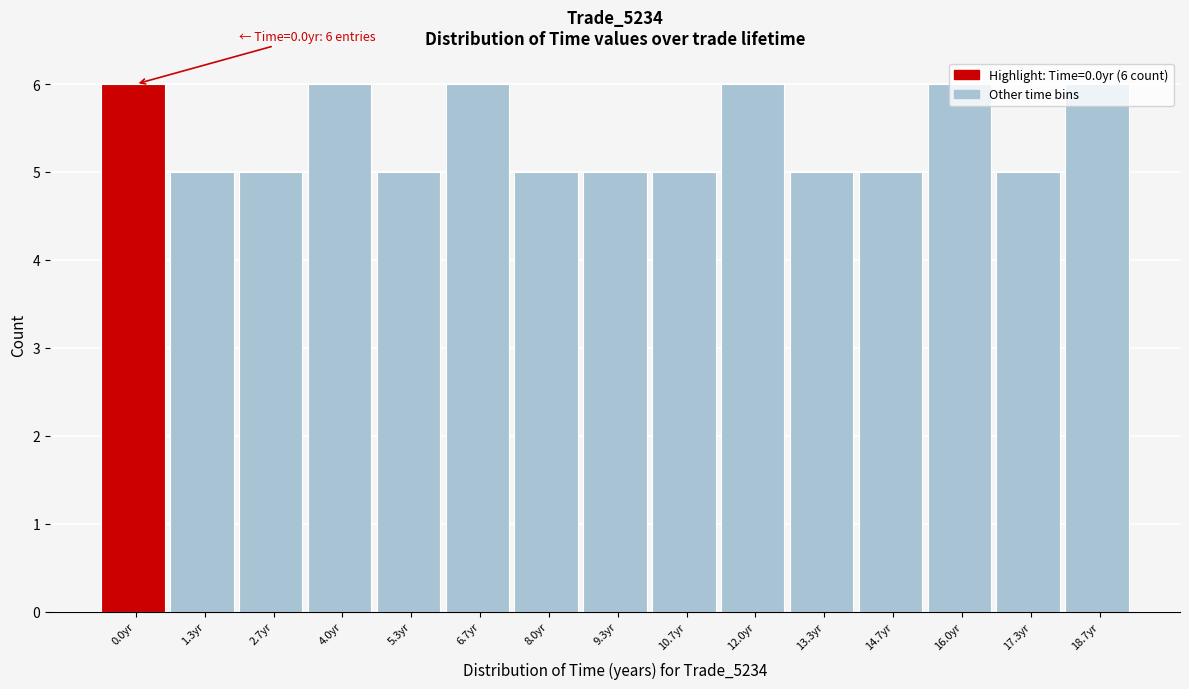

What is the smallest value displayed?

5